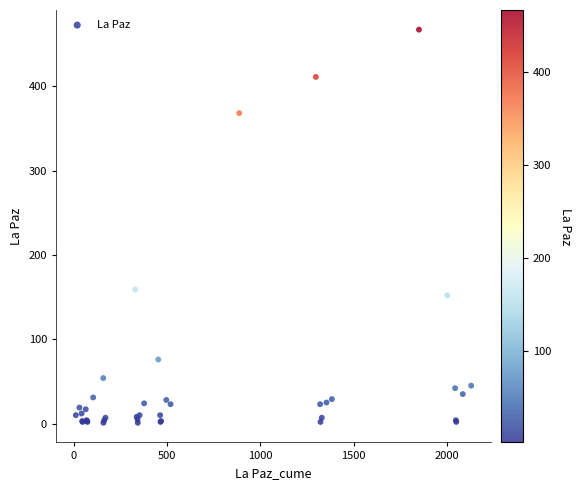

What Y value in the scatter plot is closest to 234?

159